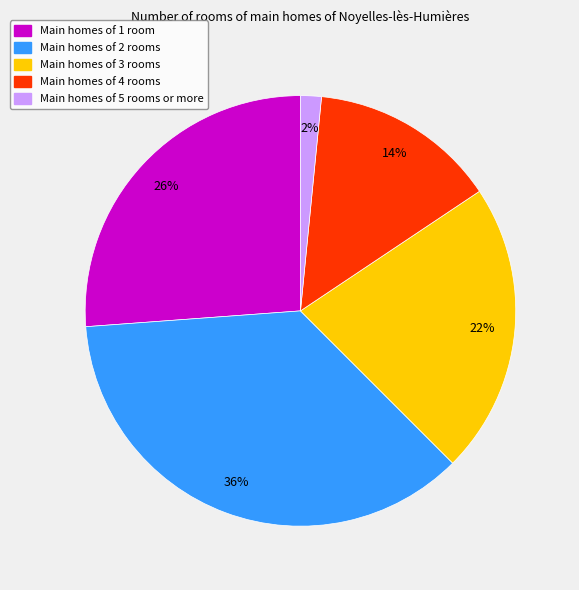

Does any single category account for the majority?

No